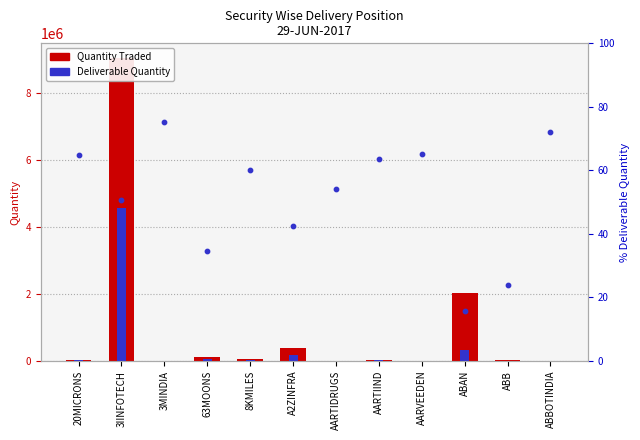

At how many categories does at least one series exceed 83302?

4